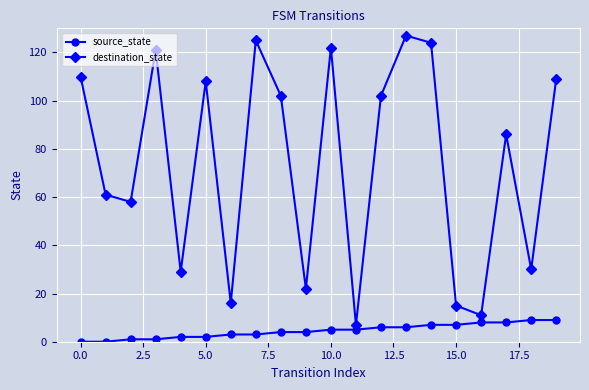

Which series has the widest spread of values?

destination_state